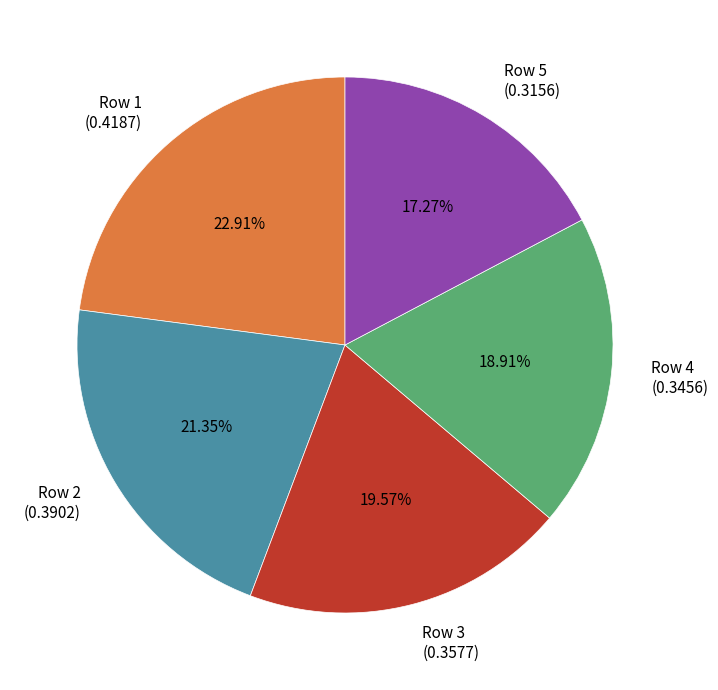

Do Row 5 and Row 1 together represent more than half of the pie?

No